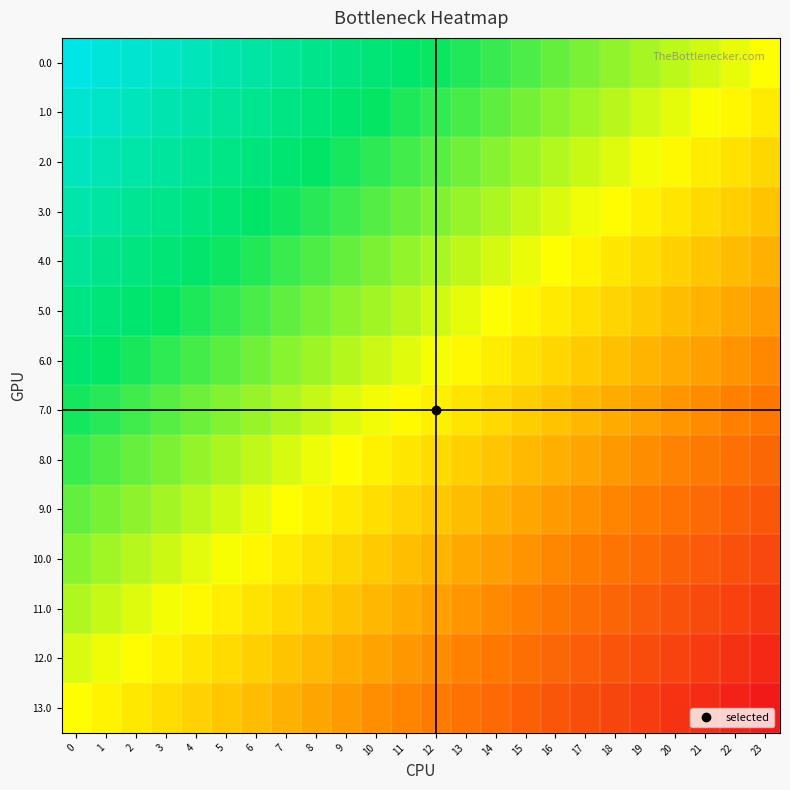

Reading left to right, transcribe all the data shown in this chart.

0.0: 0=1.0	1=1.0	2=0.9	3=0.9	4=0.8	5=0.8	6=0.7	7=0.7	8=0.7	9=0.6	10=0.6	11=0.5	12=0.5	13=0.4	14=0.4	15=0.3	16=0.3	17=0.3	18=0.2	19=0.2	20=0.1	21=0.1	22=0.0	23=0.0
1.0: 0=0.9	1=0.9	2=0.8	3=0.8	4=0.7	5=0.7	6=0.7	7=0.6	8=0.6	9=0.5	10=0.5	11=0.4	12=0.4	13=0.4	14=0.3	15=0.3	16=0.2	17=0.2	18=0.1	19=0.1	20=0.1	21=0.0	22=-0.0	23=-0.1
2.0: 0=0.8	1=0.8	2=0.8	3=0.7	4=0.7	5=0.6	6=0.6	7=0.5	8=0.5	9=0.5	10=0.4	11=0.4	12=0.3	13=0.3	14=0.2	15=0.2	16=0.2	17=0.1	18=0.1	19=0.0	20=-0.0	21=-0.1	22=-0.1	23=-0.2
3.0: 0=0.8	1=0.7	2=0.7	3=0.6	4=0.6	5=0.6	6=0.5	7=0.5	8=0.4	9=0.4	10=0.3	11=0.3	12=0.2	13=0.2	14=0.2	15=0.1	16=0.1	17=0.0	18=-0.0	19=-0.1	20=-0.1	21=-0.1	22=-0.2	23=-0.2
4.0: 0=0.7	1=0.6	2=0.6	3=0.6	4=0.5	5=0.5	6=0.4	7=0.4	8=0.3	9=0.3	10=0.3	11=0.2	12=0.2	13=0.1	14=0.1	15=0.0	16=-0.0	17=-0.0	18=-0.1	19=-0.1	20=-0.2	21=-0.2	22=-0.3	23=-0.3
5.0: 0=0.6	1=0.6	2=0.5	3=0.5	4=0.4	5=0.4	6=0.4	7=0.3	8=0.3	9=0.2	10=0.2	11=0.1	12=0.1	13=0.1	14=0.0	15=-0.0	16=-0.1	17=-0.1	18=-0.2	19=-0.2	20=-0.3	21=-0.3	22=-0.3	23=-0.4
6.0: 0=0.5	1=0.5	2=0.5	3=0.4	4=0.4	5=0.3	6=0.3	7=0.2	8=0.2	9=0.1	10=0.1	11=0.1	12=0.0	13=-0.0	14=-0.1	15=-0.1	16=-0.2	17=-0.2	18=-0.2	19=-0.3	20=-0.3	21=-0.4	22=-0.4	23=-0.5
7.0: 0=0.5	1=0.4	2=0.4	3=0.3	4=0.3	5=0.2	6=0.2	7=0.2	8=0.1	9=0.1	10=0.0	11=-0.0	12=-0.1	13=-0.1	14=-0.1	15=-0.2	16=-0.2	17=-0.3	18=-0.3	19=-0.4	20=-0.4	21=-0.5	22=-0.5	23=-0.5
8.0: 0=0.4	1=0.3	2=0.3	3=0.3	4=0.2	5=0.2	6=0.1	7=0.1	8=0.0	9=-0.0	10=-0.1	11=-0.1	12=-0.1	13=-0.2	14=-0.2	15=-0.3	16=-0.3	17=-0.4	18=-0.4	19=-0.4	20=-0.5	21=-0.5	22=-0.6	23=-0.6
9.0: 0=0.3	1=0.3	2=0.2	3=0.2	4=0.1	5=0.1	6=0.0	7=0.0	8=-0.0	9=-0.1	10=-0.1	11=-0.2	12=-0.2	13=-0.3	14=-0.3	15=-0.3	16=-0.4	17=-0.4	18=-0.5	19=-0.5	20=-0.6	21=-0.6	22=-0.6	23=-0.7
10.0: 0=0.2	1=0.2	2=0.1	3=0.1	4=0.1	5=0.0	6=-0.0	7=-0.1	8=-0.1	9=-0.2	10=-0.2	11=-0.2	12=-0.3	13=-0.3	14=-0.4	15=-0.4	16=-0.5	17=-0.5	18=-0.6	19=-0.6	20=-0.6	21=-0.7	22=-0.7	23=-0.8
11.0: 0=0.2	1=0.1	2=0.1	3=0.0	4=-0.0	5=-0.1	6=-0.1	7=-0.2	8=-0.2	9=-0.2	10=-0.3	11=-0.3	12=-0.4	13=-0.4	14=-0.5	15=-0.5	16=-0.5	17=-0.6	18=-0.6	19=-0.7	20=-0.7	21=-0.8	22=-0.8	23=-0.8
12.0: 0=0.1	1=0.0	2=-0.0	3=-0.1	4=-0.1	5=-0.1	6=-0.2	7=-0.2	8=-0.3	9=-0.3	10=-0.4	11=-0.4	12=-0.4	13=-0.5	14=-0.5	15=-0.6	16=-0.6	17=-0.7	18=-0.7	19=-0.7	20=-0.8	21=-0.8	22=-0.9	23=-0.9
13.0: 0=0.0	1=-0.0	2=-0.1	3=-0.1	4=-0.2	5=-0.2	6=-0.3	7=-0.3	8=-0.3	9=-0.4	10=-0.4	11=-0.5	12=-0.5	13=-0.6	14=-0.6	15=-0.7	16=-0.7	17=-0.7	18=-0.8	19=-0.8	20=-0.9	21=-0.9	22=-1.0	23=-1.0